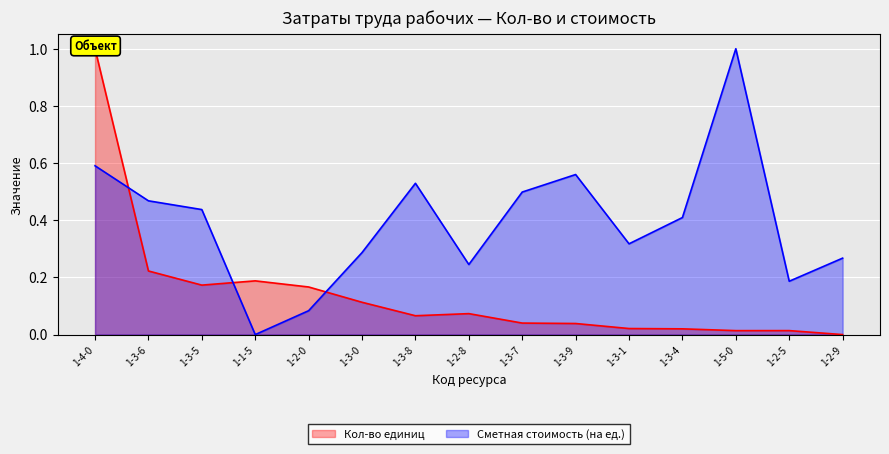

True or false: Кол-во единиц has a value of 1.0 at 1-4-0.

True